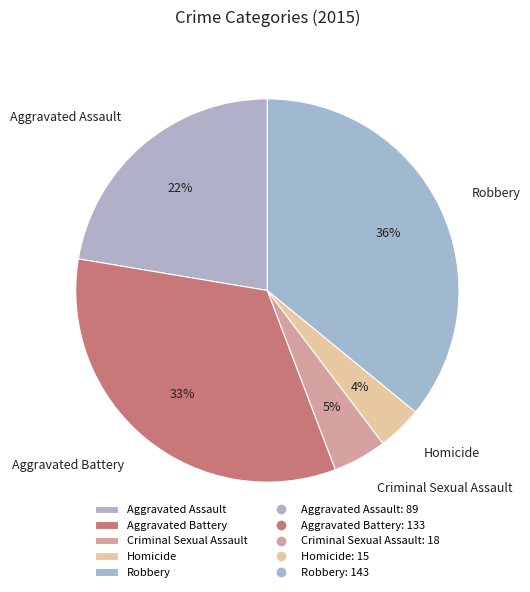

Which has a higher value, Homicide or Robbery?

Robbery